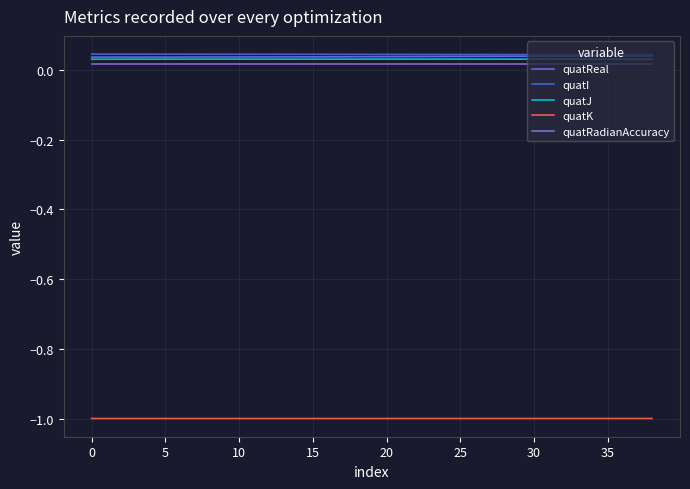

What are all the series names shown in the legend?

quatReal, quatI, quatJ, quatK, quatRadianAccuracy